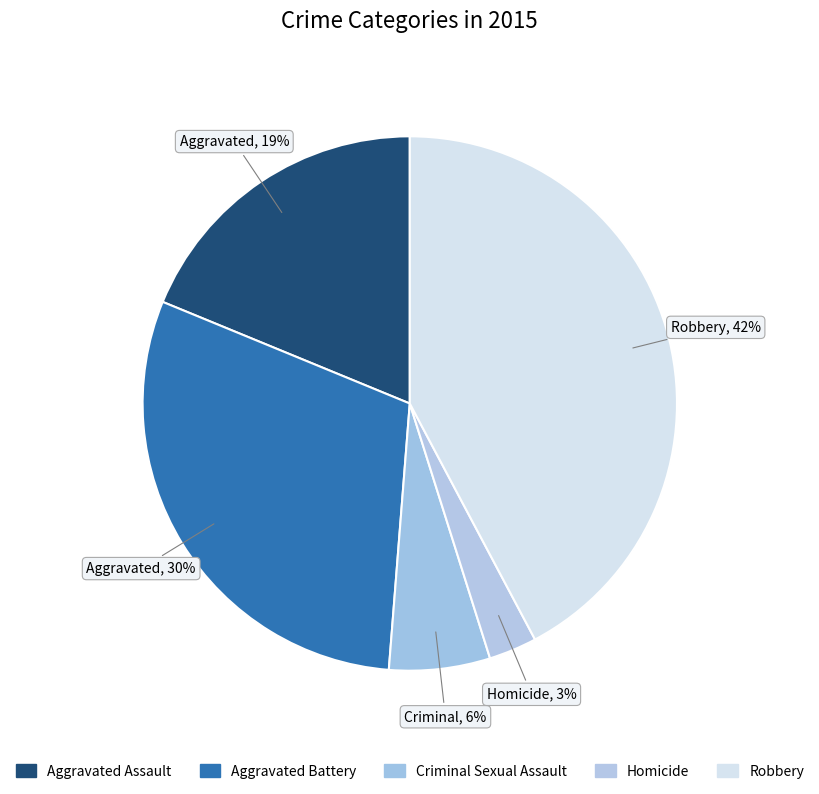

What percentage is the Aggravated Battery slice, to the nearest percent?

30%